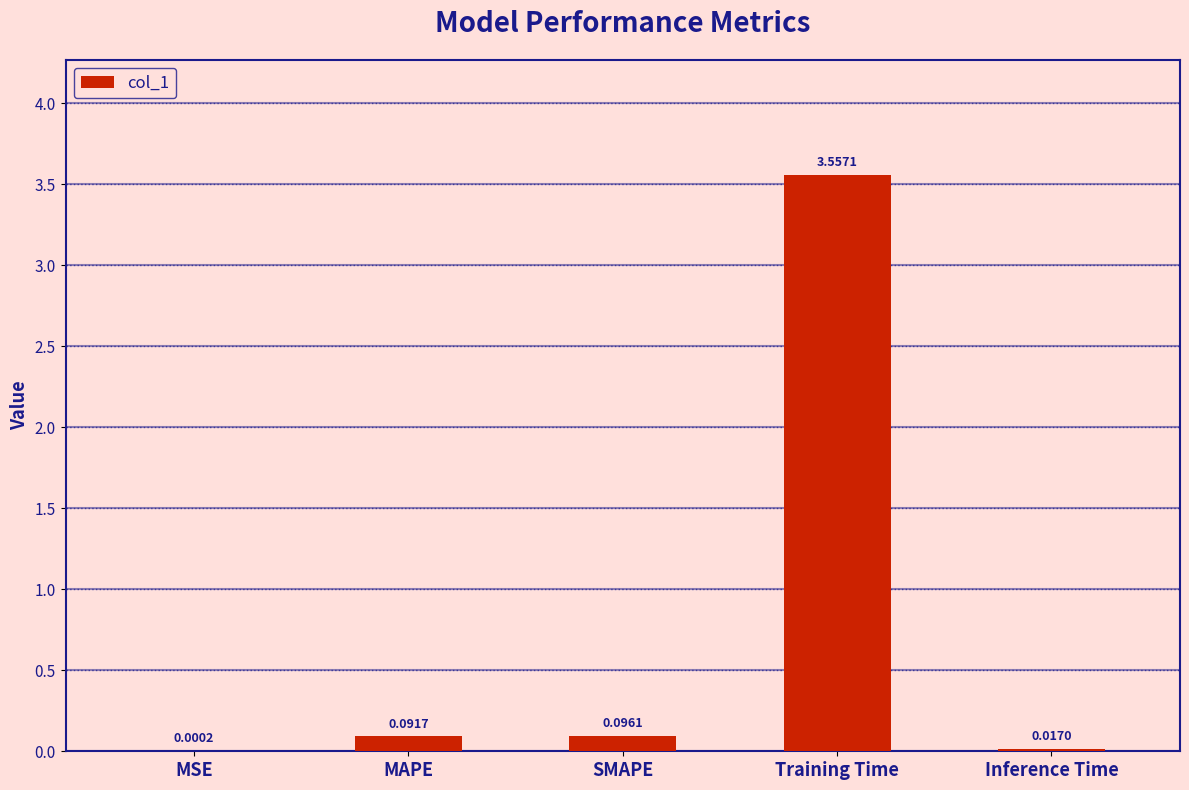

What is the sum of all values?

3.8